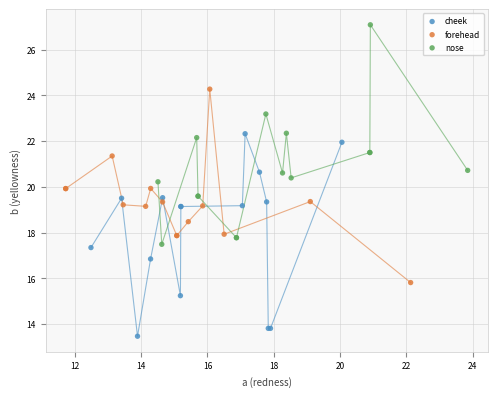

Which series contains the highest Y value?

nose